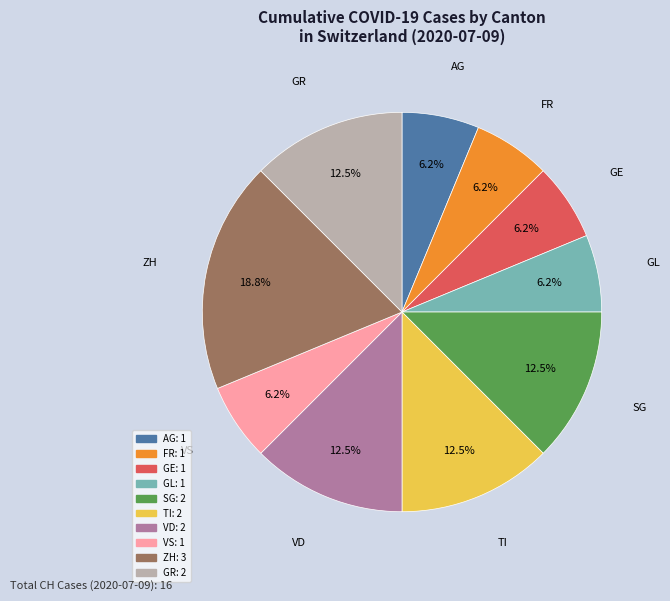

How many slices are in this pie chart?

10